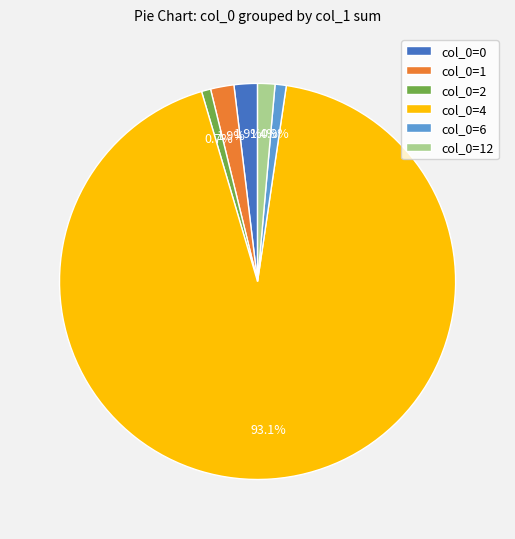

Do col_0=0 and col_0=1 together represent more than half of the pie?

No